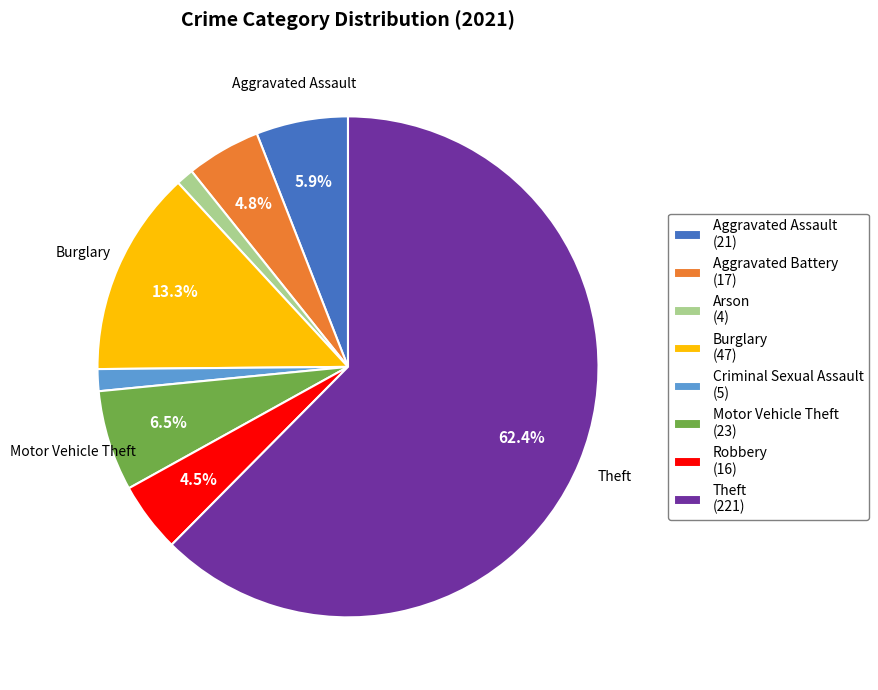

Is there a majority slice in this chart?

Yes